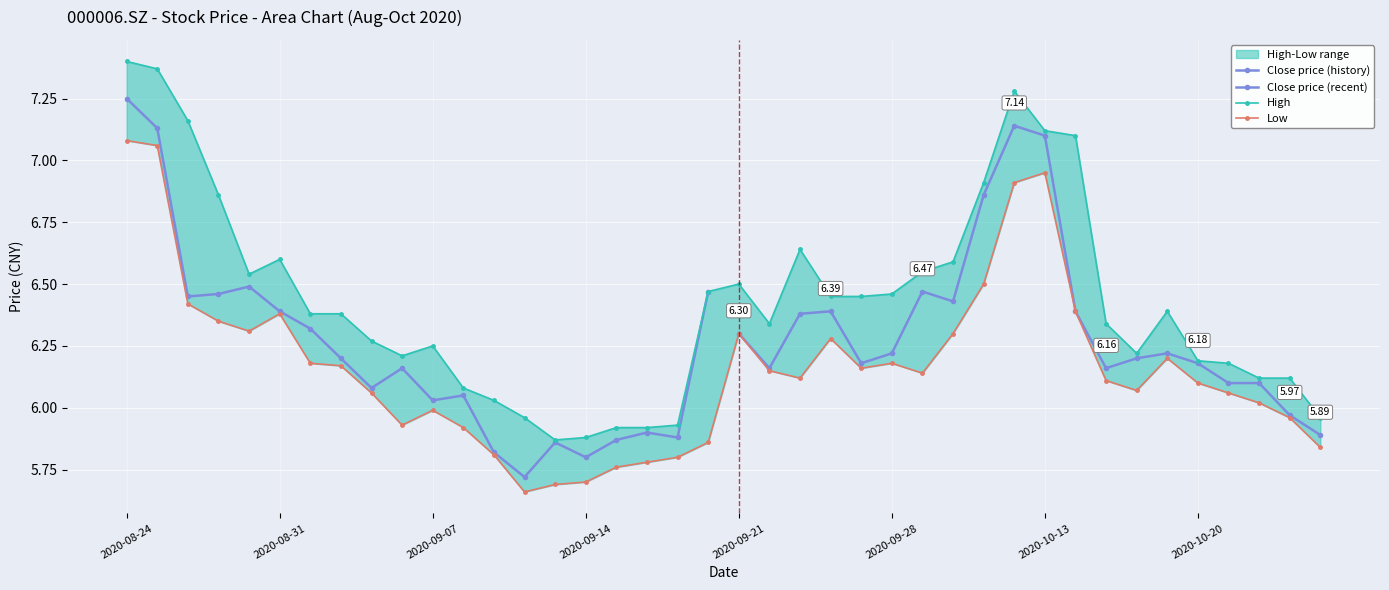

Is this an area chart (filled region under the line)?

No